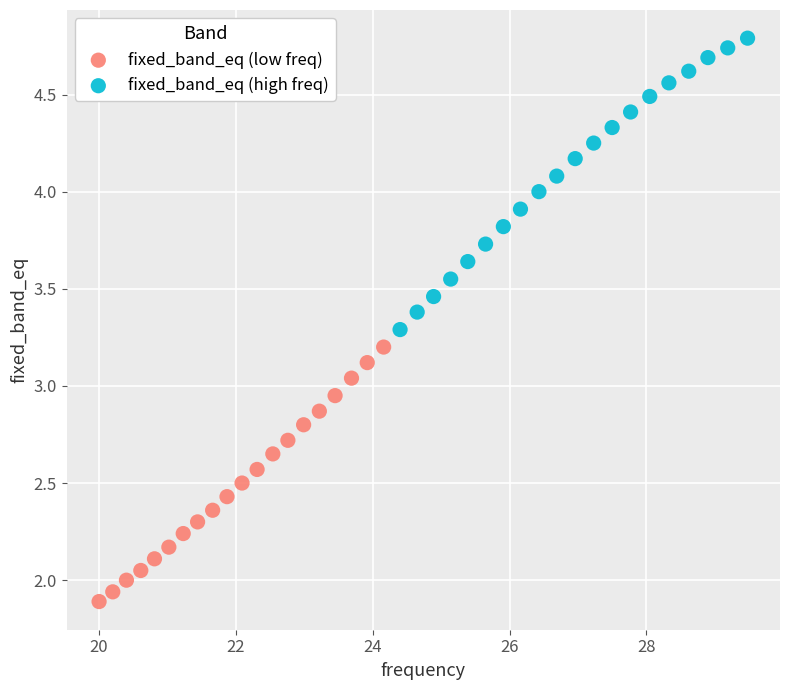

Which series has the largest Y range (max minus min)?

fixed_band_eq (high freq)